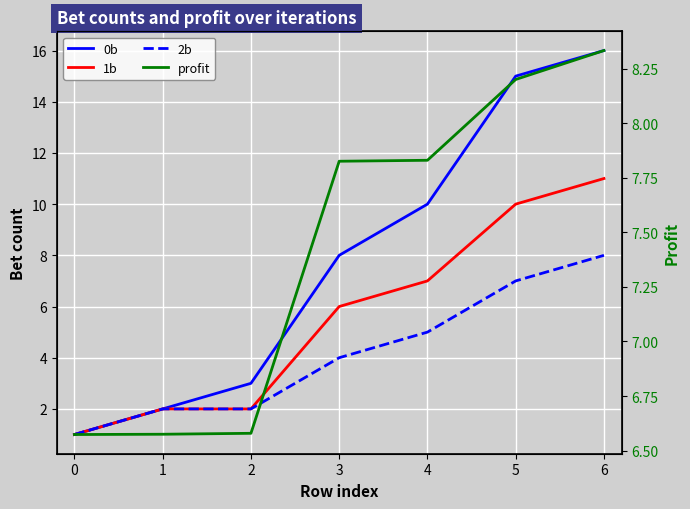

What is the value of the 2b point at the 5th from the left?

5.0